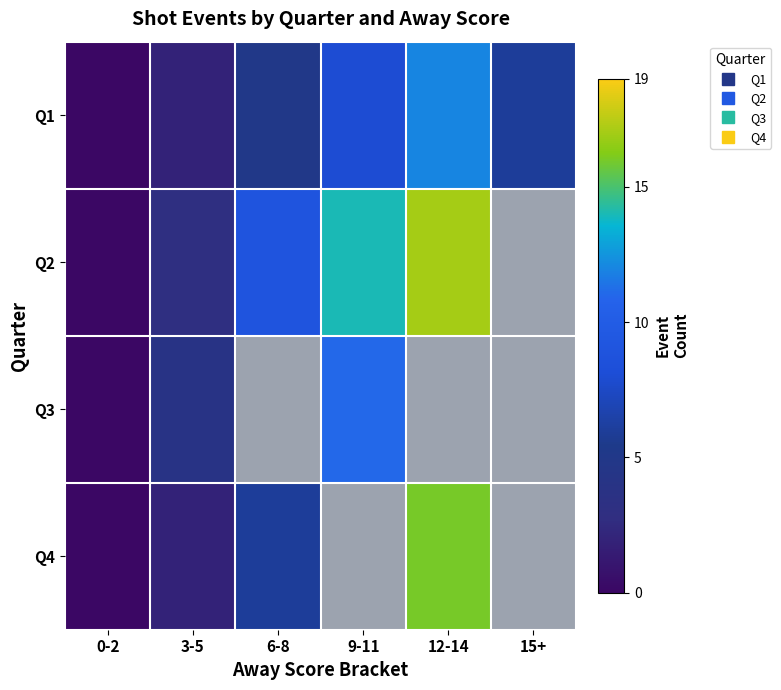

True or false: Q1 has a value of 6.0 at 15+.

True